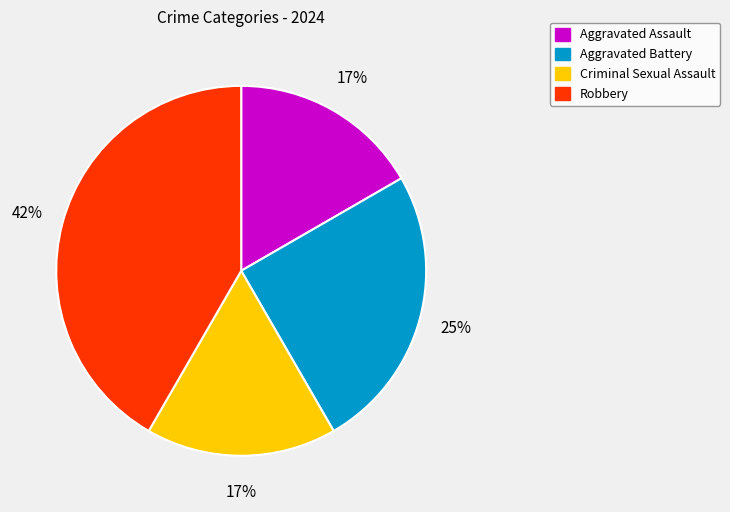

What is the ratio of the value at Aggravated Battery to the value at Robbery?

0.6